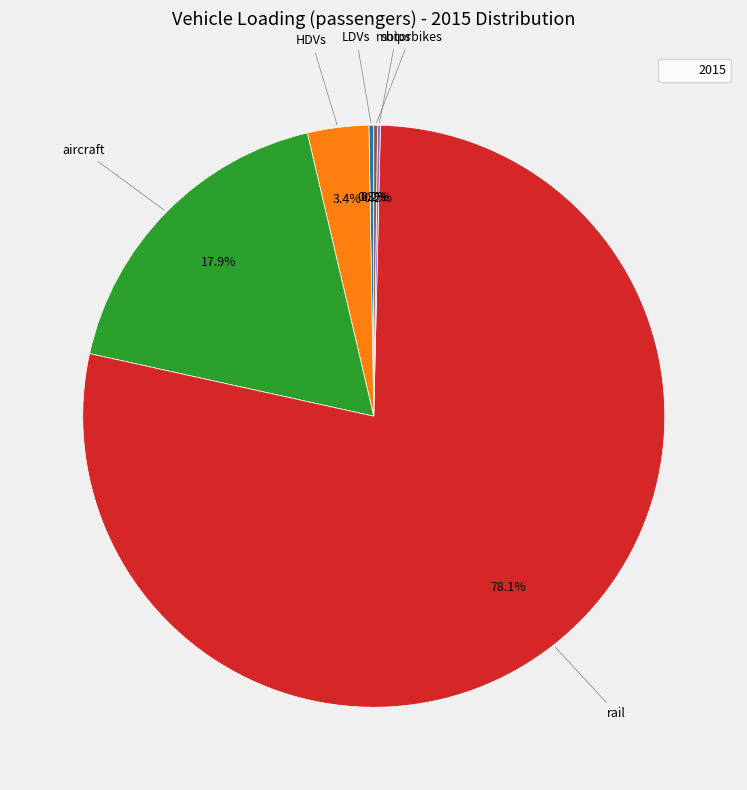

Is there any slice that represents more than half of the pie?

Yes